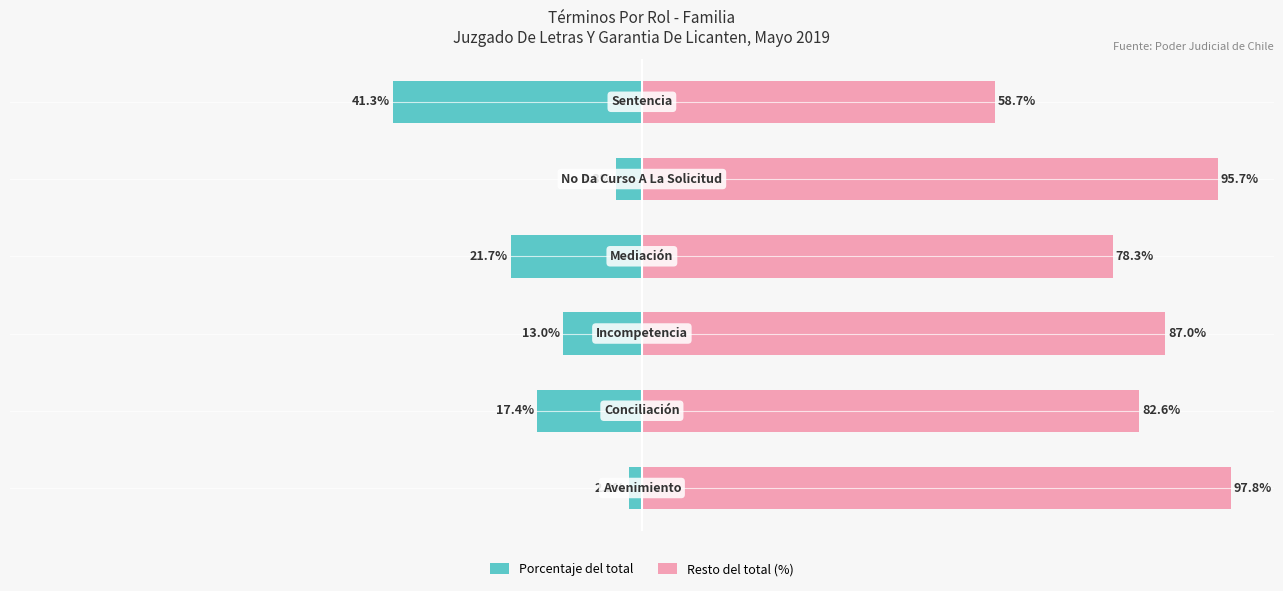

How many values in the Resto del total (%) series exceed 86?

3